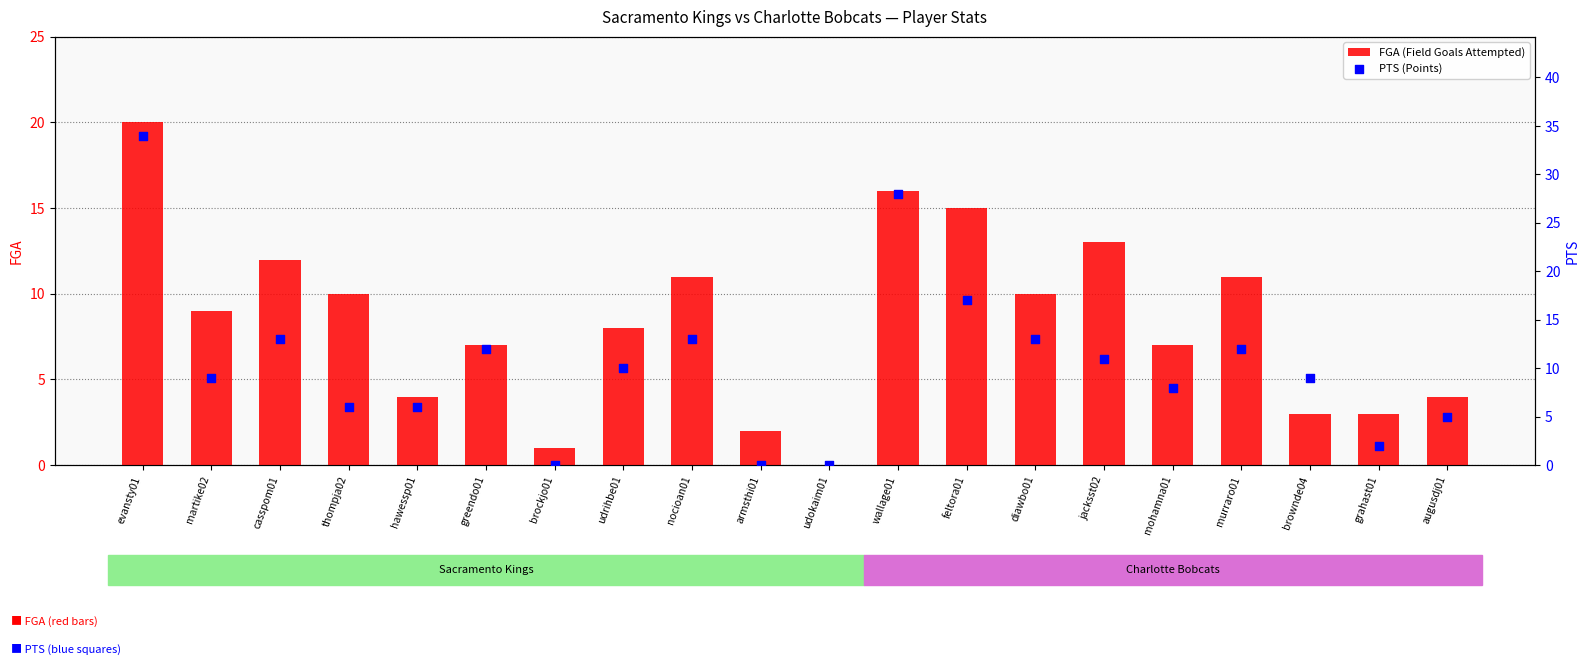

What are all the series names shown in the legend?

FGA (Field Goals Attempted), PTS (Points)